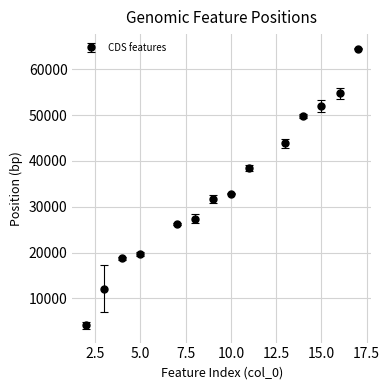

What is the minimum value shown in the chart?

4117.0